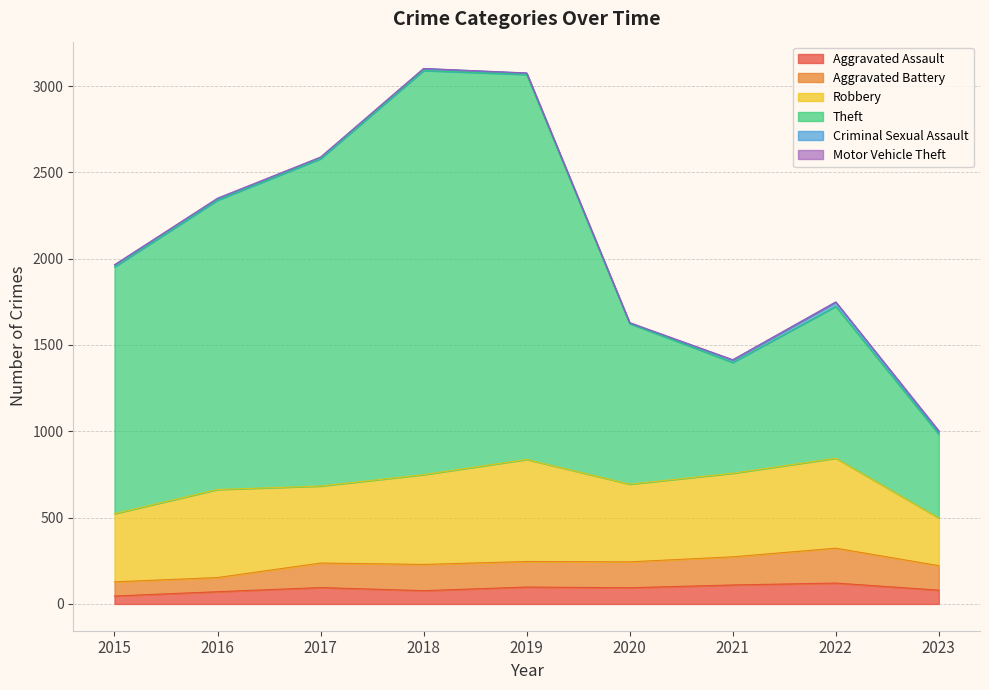

What is the highest value of the Aggravated Assault series?

121